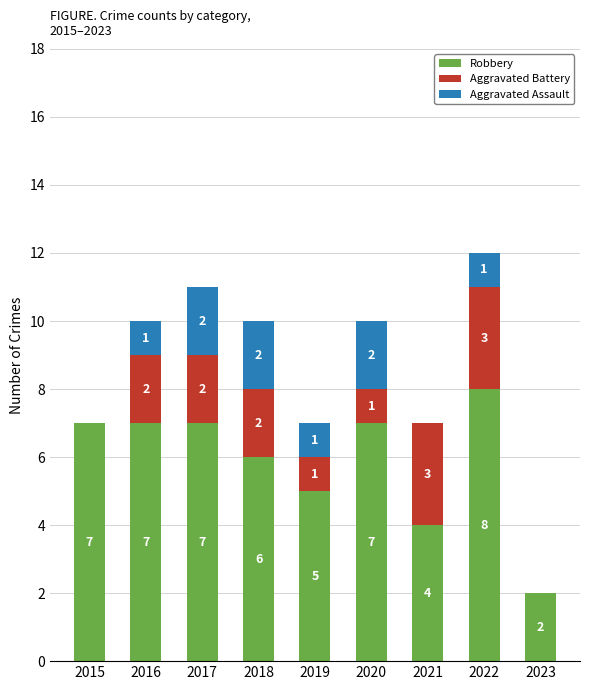

What is the total value across all series at 2019?

7